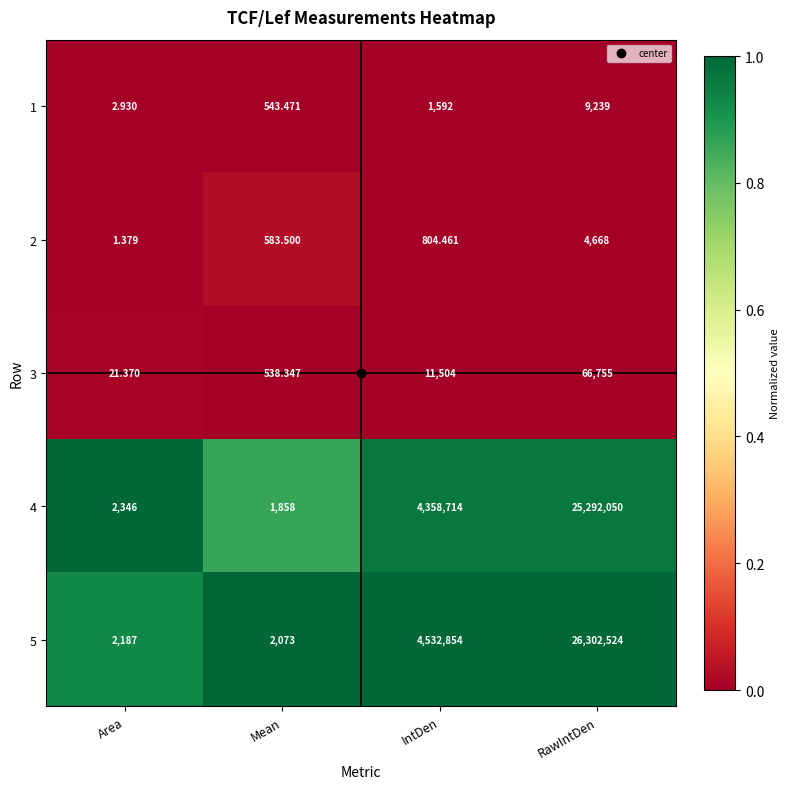

What is the spread (max minus min) of values at Mean?

1534.7